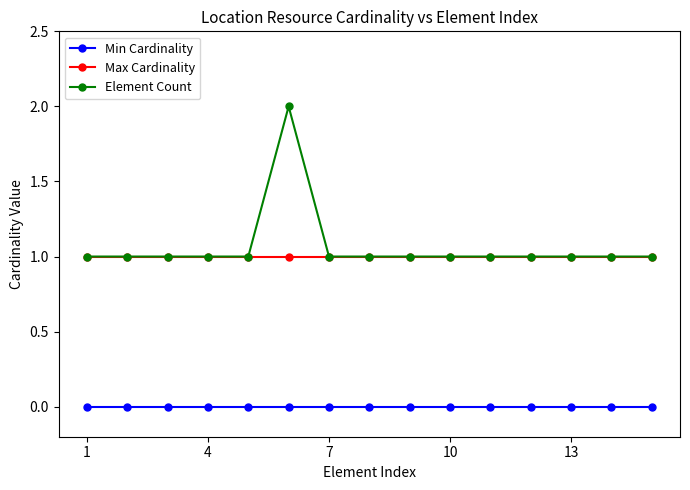

List the series in order of their peak value, highest first.

Element Count, Max Cardinality, Min Cardinality